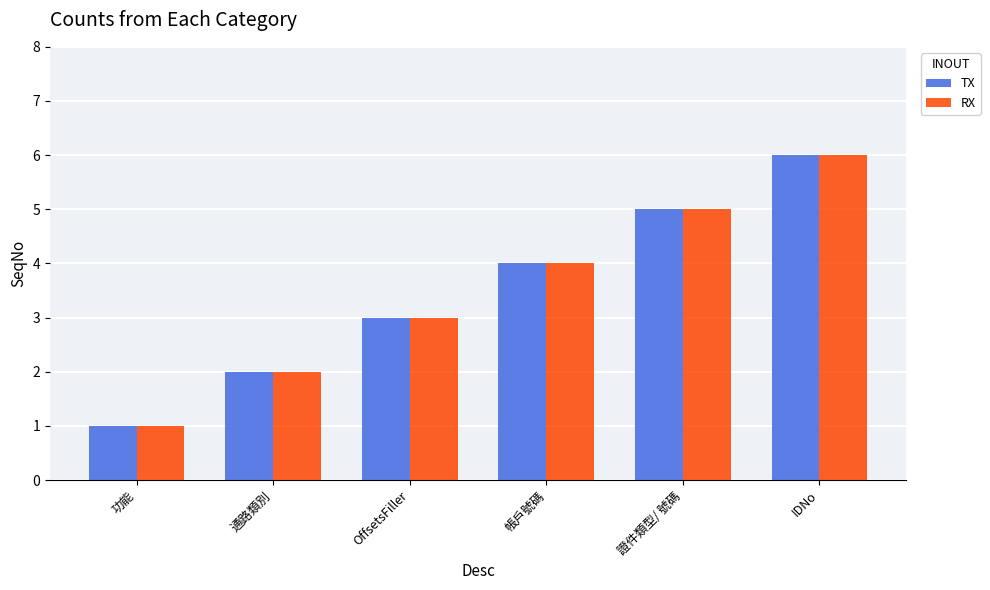

What is the label of the 4th bar from the right?

OffsetsFiller